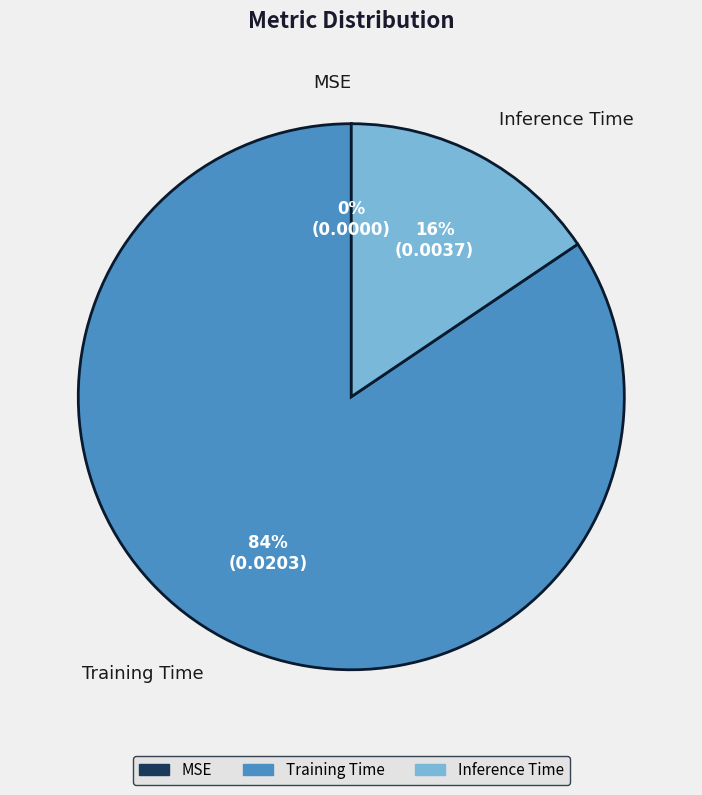

What percentage is the Training Time slice, to the nearest percent?

84%